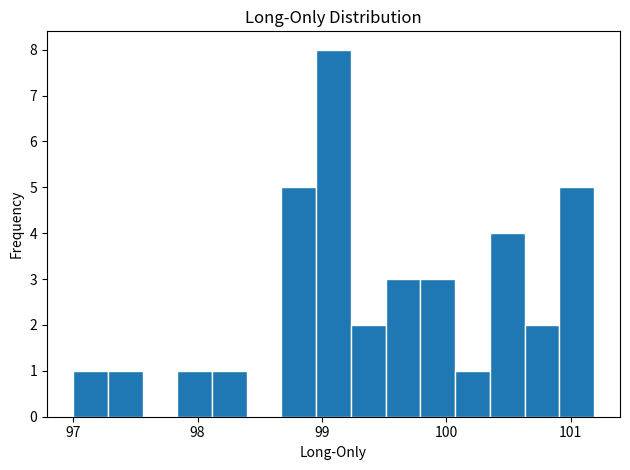

Read against the x-axis, roughly where is the centre of the tallest bar?

99.1